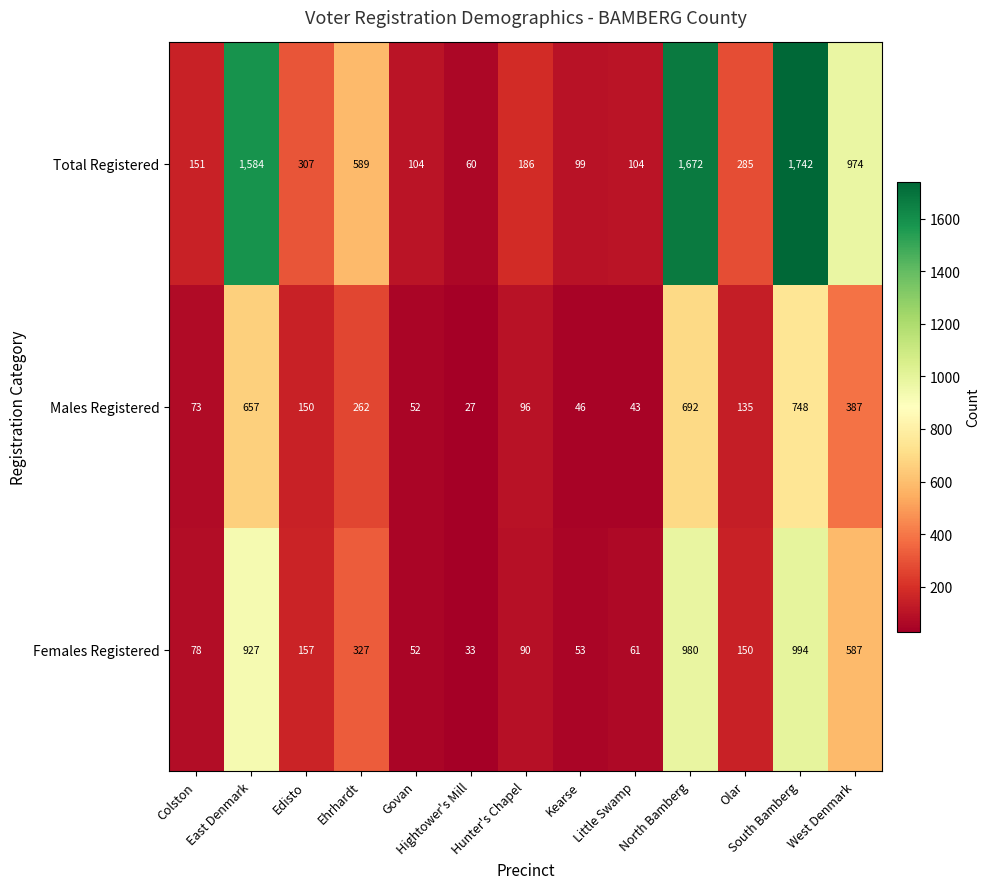

Which series has the largest range (max minus min)?

Total Registered